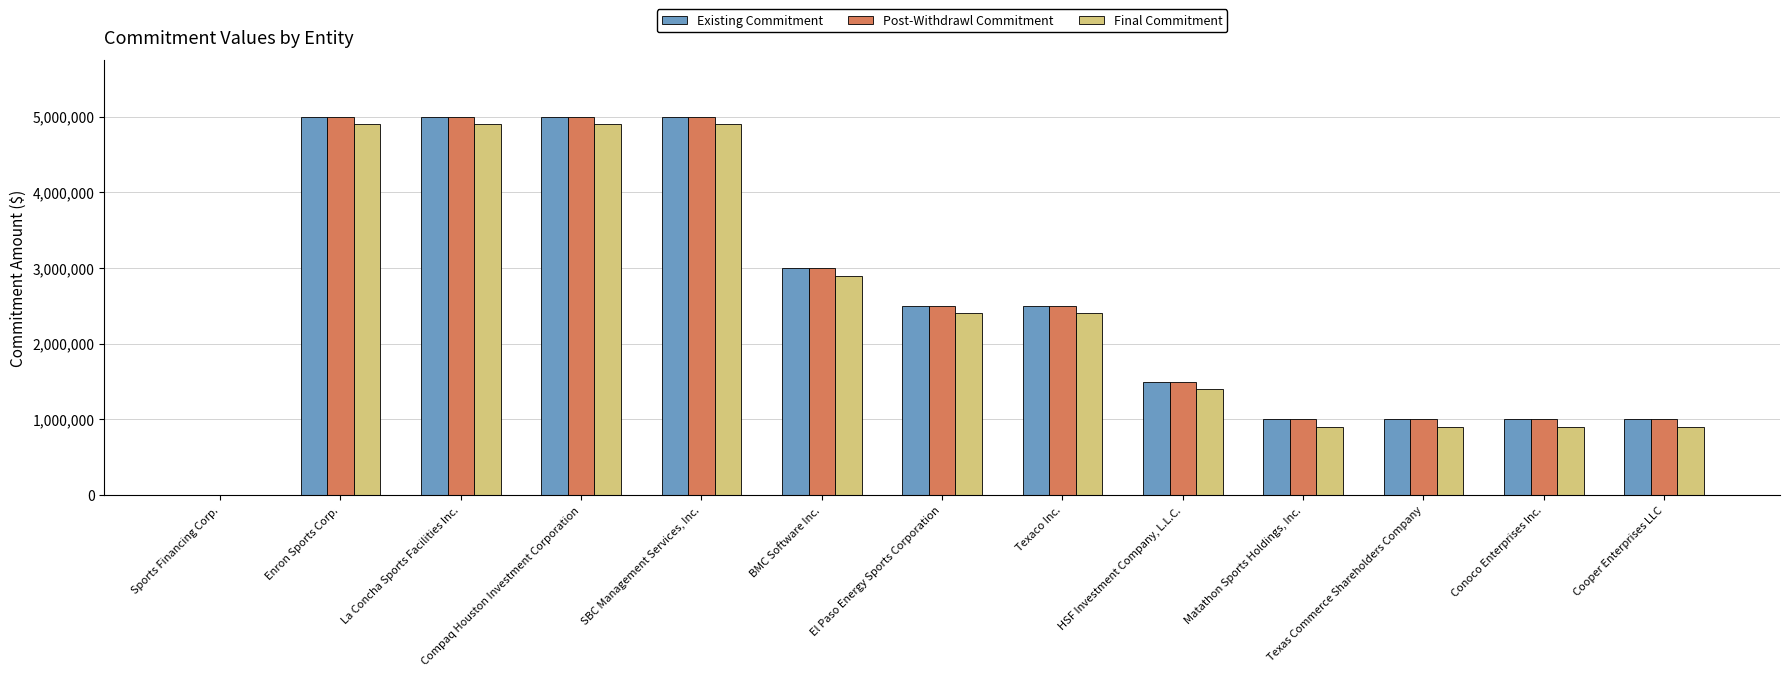

What is the maximum value shown in the chart?

5000000